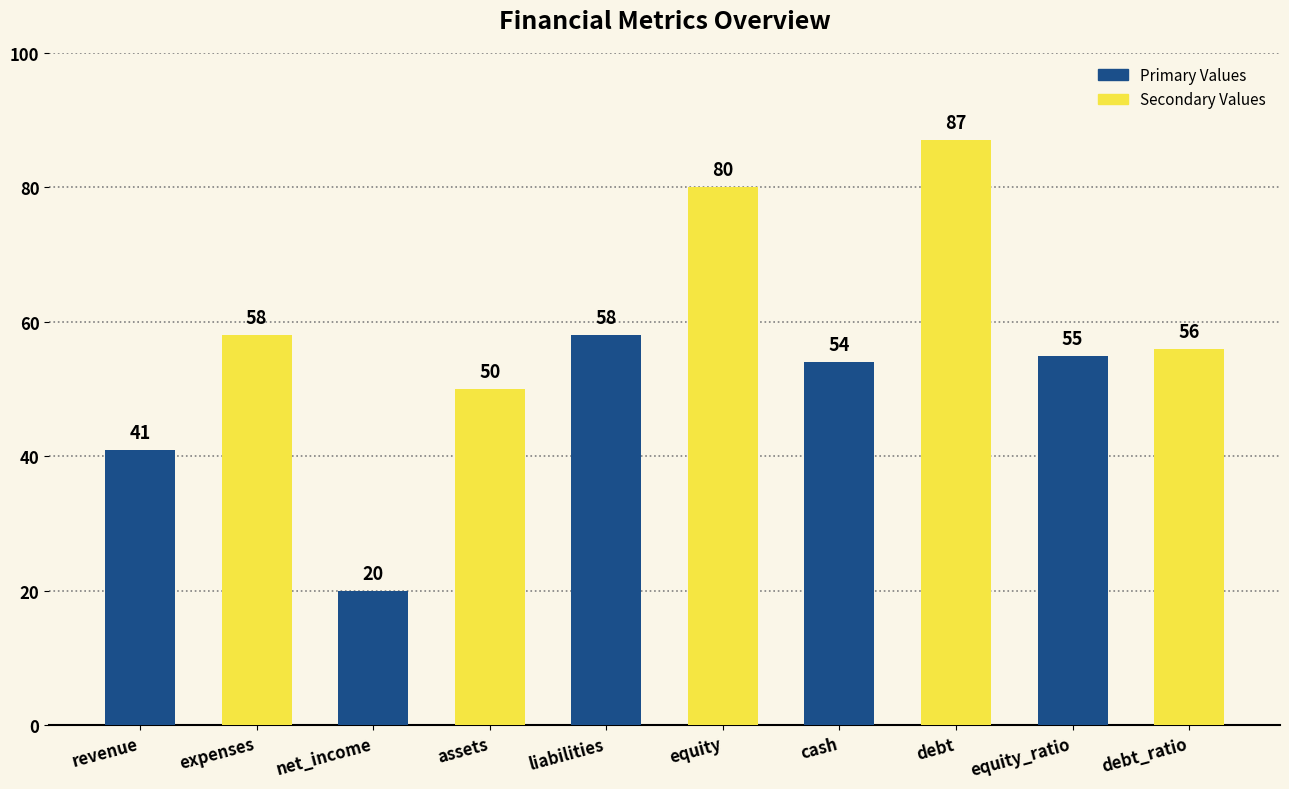

Reading left to right, what are all the values shown in this chart?

revenue=41	expenses=58	net_income=20	assets=50	liabilities=58	equity=80	cash=54	debt=87	equity_ratio=55	debt_ratio=56